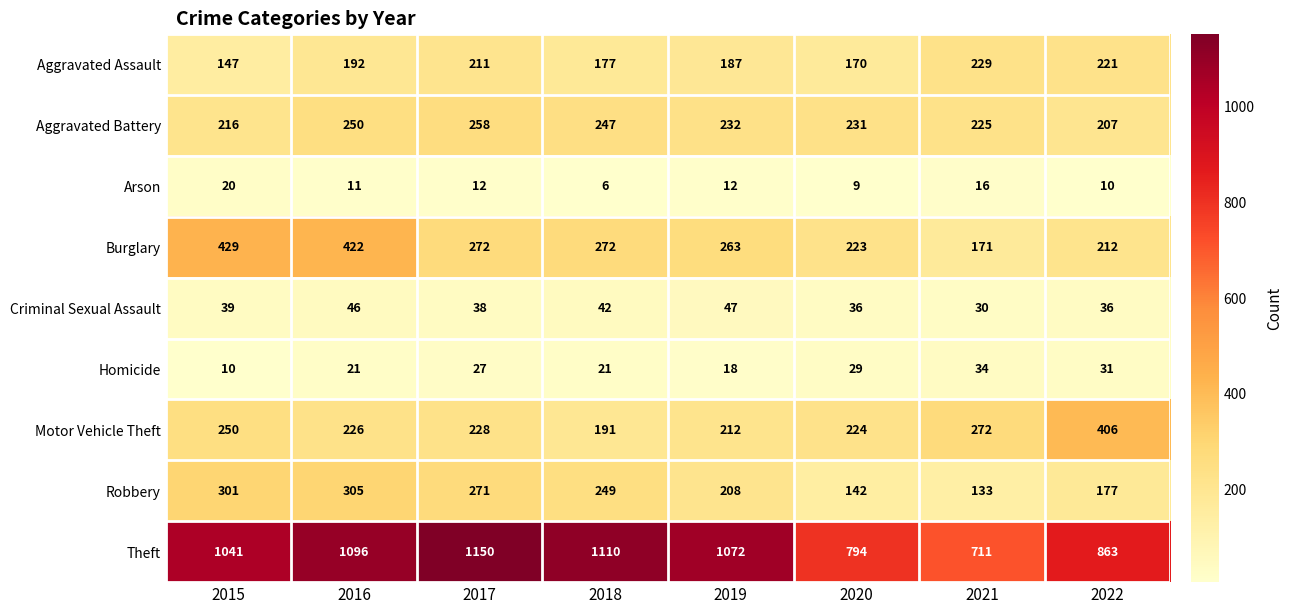

Which series has the largest range (max minus min)?

Theft